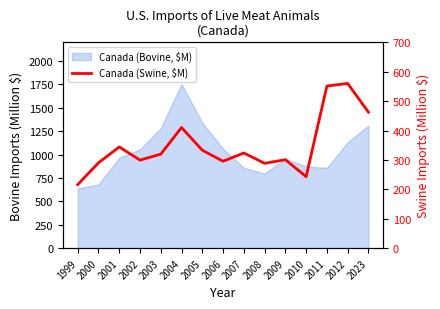

Where is the first local maximum?

2001